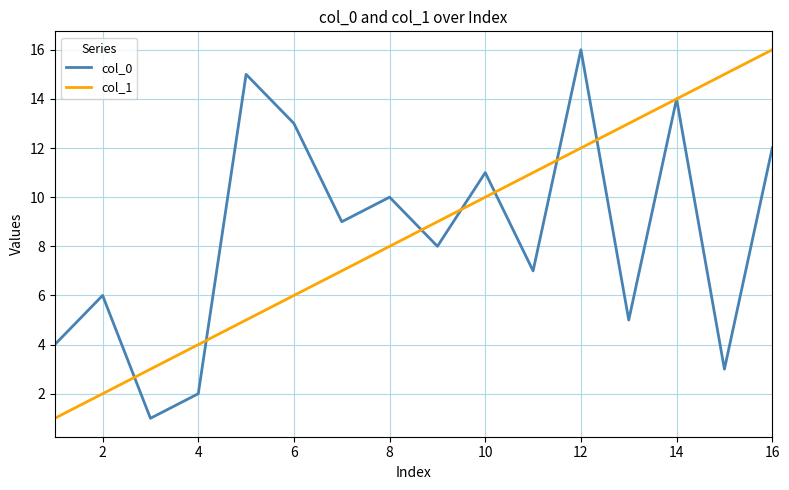

What is the maximum value shown in the chart?

16